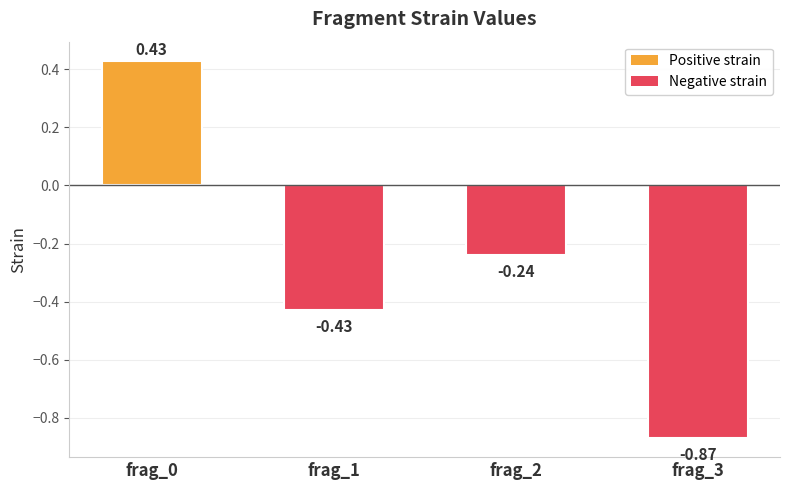

Rank the categories by value from highest to lowest.

frag_0, frag_2, frag_1, frag_3